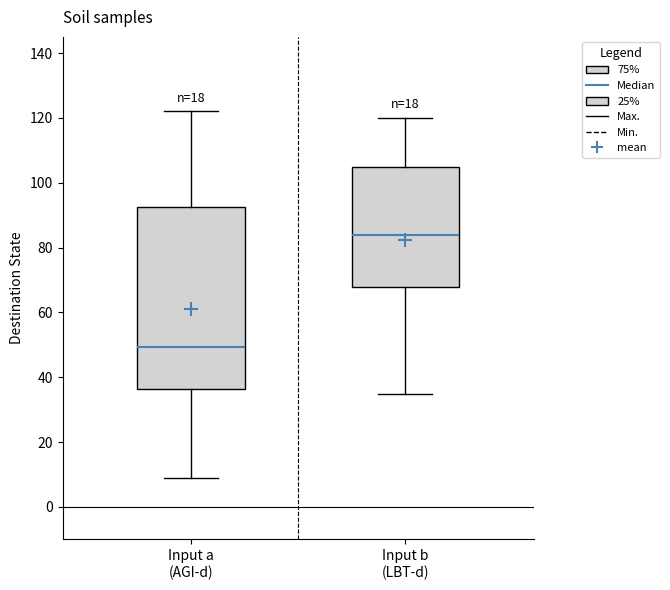

Where does the upper whisker of the box for Input b (LBT-d) end on the y-axis? The values are not printed on the chart, so give them approximately, as read against the axis.

120